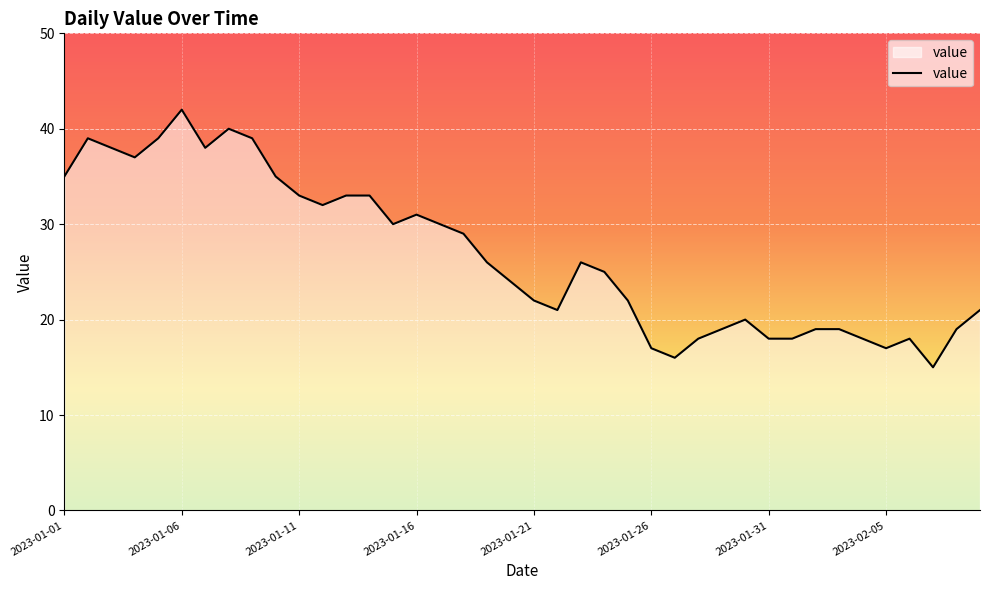

What is the smallest value displayed?

15